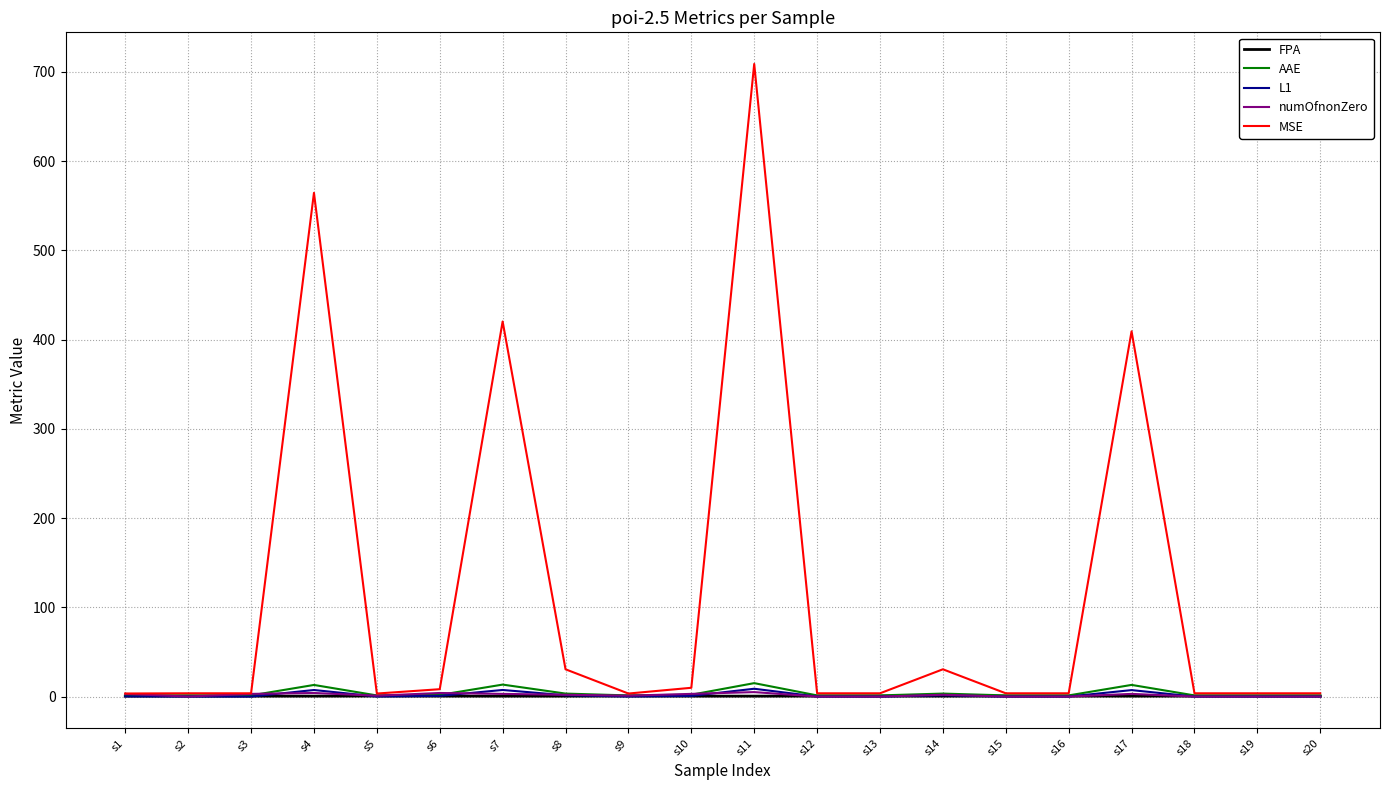

Which label corresponds to the largest value in the chart?

s11